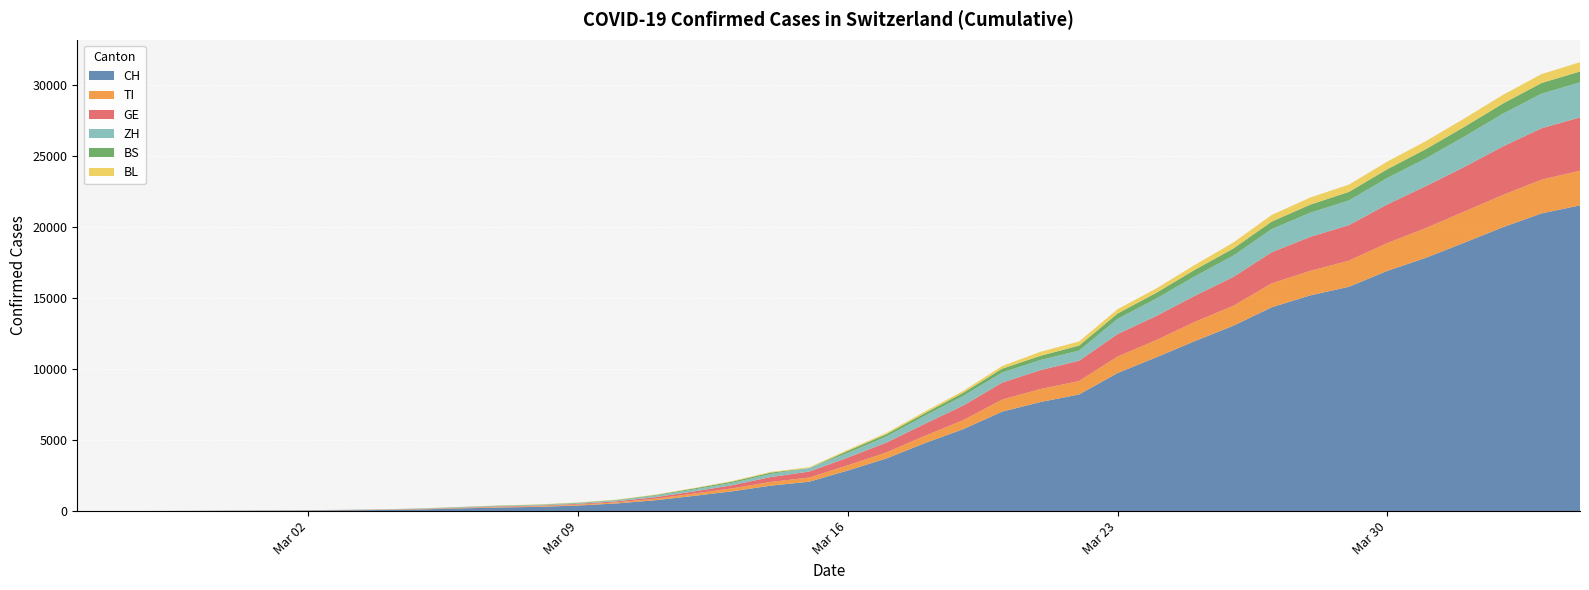

Reading left to right, list all the values displayed in this chart.

CH: 2020-02-25=0	2020-02-26=2	2020-02-27=6	2020-02-28=13	2020-02-29=23	2020-03-01=29	2020-03-02=40	2020-03-03=59	2020-03-04=83	2020-03-05=125	2020-03-06=197	2020-03-07=257	2020-03-08=303	2020-03-09=396	2020-03-10=542	2020-03-11=766	2020-03-12=1072	2020-03-13=1398	2020-03-14=1795	2020-03-15=2072	2020-03-16=2864	2020-03-17=3710	2020-03-18=4793	2020-03-19=5781	2020-03-20=7005	2020-03-21=7686	2020-03-22=8217	2020-03-23=9727	2020-03-24=10831	2020-03-25=11970	2020-03-26=13054	2020-03-27=14356	2020-03-28=15195	2020-03-29=15798	2020-03-30=16920	2020-03-31=17842	2020-04-01=18908	2020-04-02=19997	2020-04-03=20965	2020-04-04=21535
TI: 2020-02-25=0	2020-02-26=1	2020-02-27=1	2020-02-28=1	2020-02-29=2	2020-03-01=2	2020-03-02=4	2020-03-03=8	2020-03-04=13	2020-03-05=25	2020-03-06=28	2020-03-07=41	2020-03-08=49	2020-03-09=61	2020-03-10=75	2020-03-11=108	2020-03-12=163	2020-03-13=206	2020-03-14=265	2020-03-15=293	2020-03-16=368	2020-03-17=426	2020-03-18=511	2020-03-19=638	2020-03-20=849	2020-03-21=916	2020-03-22=945	2020-03-23=1162	2020-03-24=1209	2020-03-25=1354	2020-03-26=1401	2020-03-27=1688	2020-03-28=1727	2020-03-29=1837	2020-03-30=1962	2020-03-31=2091	2020-04-01=2195	2020-04-02=2271	2020-04-03=2377	2020-04-04=2442
GE: 2020-02-25=0	2020-02-26=1	2020-02-27=1	2020-02-28=4	2020-02-29=8	2020-03-01=9	2020-03-02=10	2020-03-03=13	2020-03-04=14	2020-03-05=17	2020-03-06=25	2020-03-07=38	2020-03-08=40	2020-03-09=56	2020-03-10=76	2020-03-11=109	2020-03-12=150	2020-03-13=222	2020-03-14=340	2020-03-15=423	2020-03-16=544	2020-03-17=692	2020-03-18=848	2020-03-19=1027	2020-03-20=1194	2020-03-21=1331	2020-03-22=1430	2020-03-23=1582	2020-03-24=1699	2020-03-25=1837	2020-03-26=2033	2020-03-27=2190	2020-03-28=2393	2020-03-29=2505	2020-03-30=2721	2020-03-31=2958	2020-04-01=3137	2020-04-02=3420	2020-04-03=3621	2020-04-04=3753
ZH: 2020-02-25=0	2020-02-26=0	2020-02-27=2	2020-02-28=2	2020-02-29=6	2020-03-01=7	2020-03-02=10	2020-03-03=13	2020-03-04=15	2020-03-05=23	2020-03-06=29	2020-03-07=34	2020-03-08=40	2020-03-09=49	2020-03-10=62	2020-03-11=101	2020-03-12=140	2020-03-13=163	2020-03-14=218	2020-03-15=250	2020-03-16=326	2020-03-17=429	2020-03-18=568	2020-03-19=679	2020-03-20=711	2020-03-21=711	2020-03-22=711	2020-03-23=1075	2020-03-24=1223	2020-03-25=1370	2020-03-26=1502	2020-03-27=1629	2020-03-28=1703	2020-03-29=1735	2020-03-30=1861	2020-03-31=1952	2020-04-01=2141	2020-04-02=2305	2020-04-03=2433	2020-04-04=2466
BS: 2020-02-25=0	2020-02-26=0	2020-02-27=1	2020-02-28=1	2020-02-29=1	2020-03-01=1	2020-03-02=1	2020-03-03=3	2020-03-04=3	2020-03-05=8	2020-03-06=15	2020-03-07=21	2020-03-08=24	2020-03-09=28	2020-03-10=33	2020-03-11=49	2020-03-12=73	2020-03-13=92	2020-03-14=100	2020-03-15=0	2020-03-16=143	2020-03-17=164	2020-03-18=181	2020-03-19=220	2020-03-20=270	2020-03-21=297	2020-03-22=356	2020-03-23=374	2020-03-24=410	2020-03-25=462	2020-03-26=501	2020-03-27=530	2020-03-28=569	2020-03-29=605	2020-03-30=617	2020-03-31=653	2020-04-01=687	2020-04-02=714	2020-04-03=754	2020-04-04=767
BL: 2020-02-25=0	2020-02-26=0	2020-02-27=0	2020-02-28=1	2020-02-29=2	2020-03-01=2	2020-03-02=2	2020-03-03=2	2020-03-04=2	2020-03-05=6	2020-03-06=6	2020-03-07=15	2020-03-08=19	2020-03-09=20	2020-03-10=22	2020-03-11=26	2020-03-12=26	2020-03-13=42	2020-03-14=47	2020-03-15=54	2020-03-16=76	2020-03-17=89	2020-03-18=116	2020-03-19=134	2020-03-20=184	2020-03-21=282	2020-03-22=289	2020-03-23=302	2020-03-24=306	2020-03-25=341	2020-03-26=422	2020-03-27=466	2020-03-28=502	2020-03-29=511	2020-03-30=539	2020-03-31=561	2020-04-01=588	2020-04-02=610	2020-04-03=625	2020-04-04=656